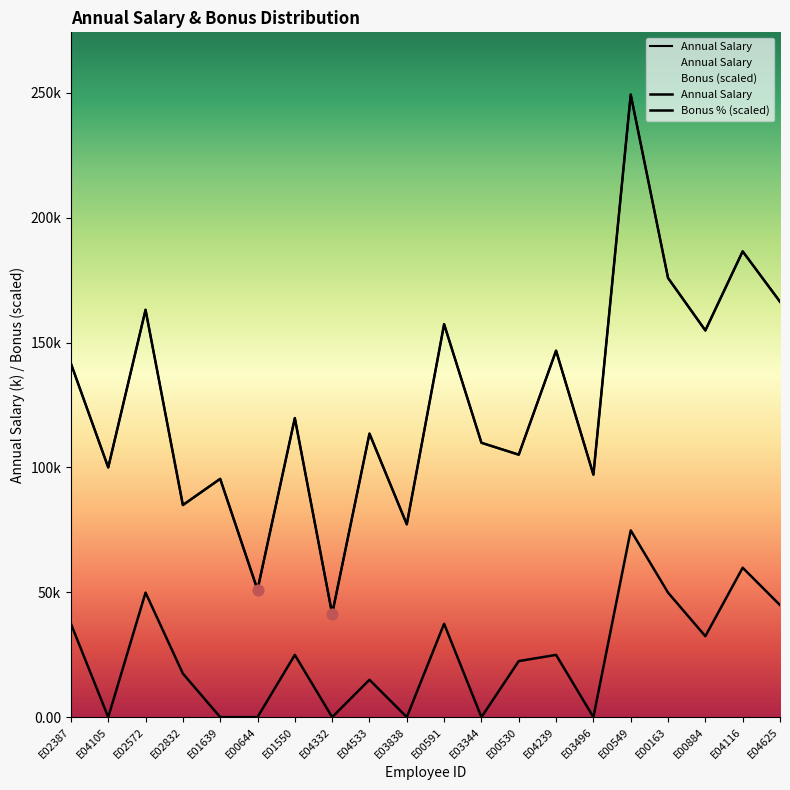

Which series has the largest total across all categories?

Annual Salary